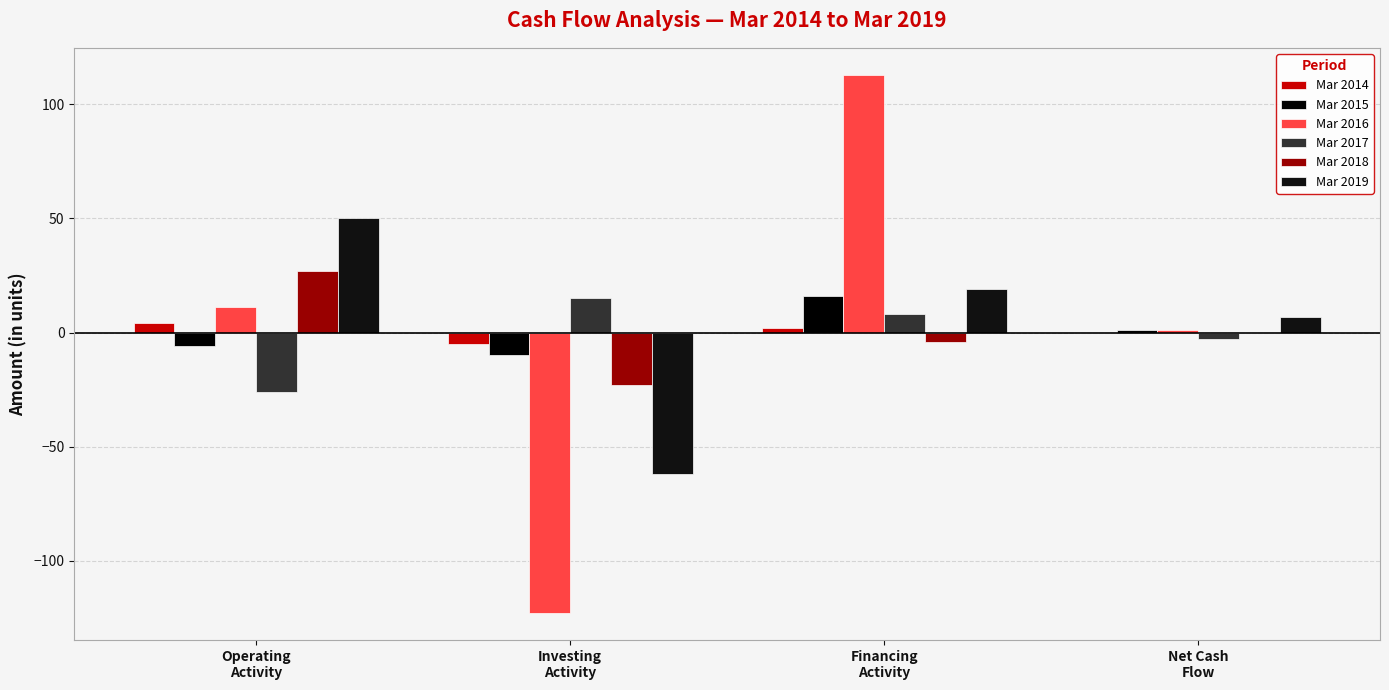

What is the maximum value for Mar 2016?

113